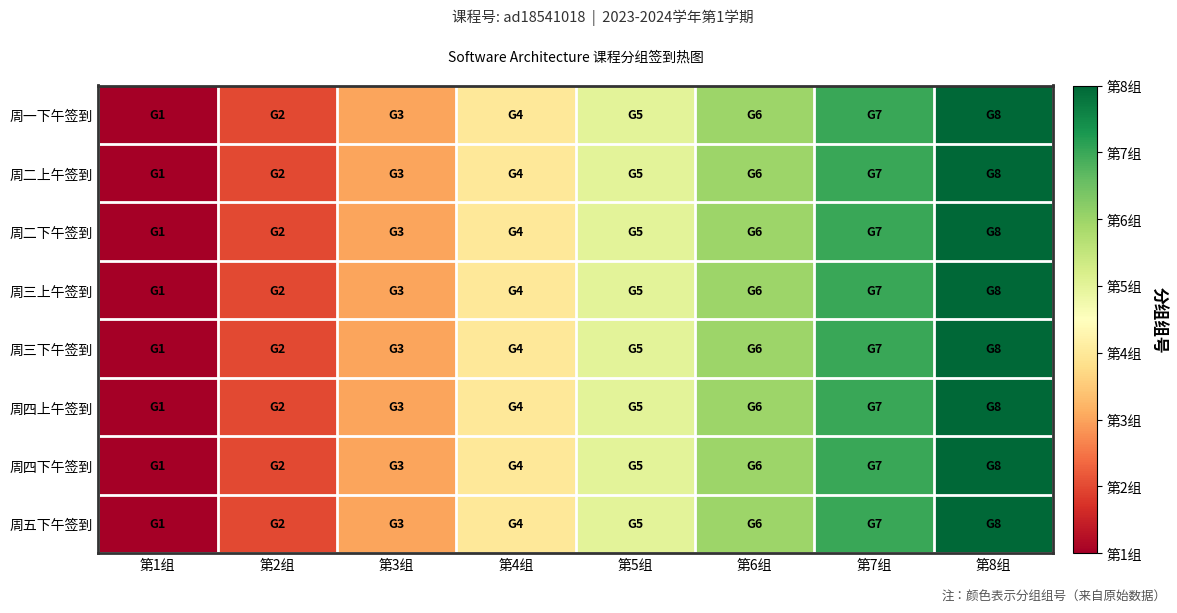

Reading left to right, extract all data points from this chart.

周一下午签到: 第1组=1	第2组=2	第3组=3	第4组=4	第5组=5	第6组=6	第7组=7	第8组=8
周二上午签到: 第1组=1	第2组=2	第3组=3	第4组=4	第5组=5	第6组=6	第7组=7	第8组=8
周二下午签到: 第1组=1	第2组=2	第3组=3	第4组=4	第5组=5	第6组=6	第7组=7	第8组=8
周三上午签到: 第1组=1	第2组=2	第3组=3	第4组=4	第5组=5	第6组=6	第7组=7	第8组=8
周三下午签到: 第1组=1	第2组=2	第3组=3	第4组=4	第5组=5	第6组=6	第7组=7	第8组=8
周四上午签到: 第1组=1	第2组=2	第3组=3	第4组=4	第5组=5	第6组=6	第7组=7	第8组=8
周四下午签到: 第1组=1	第2组=2	第3组=3	第4组=4	第5组=5	第6组=6	第7组=7	第8组=8
周五下午签到: 第1组=1	第2组=2	第3组=3	第4组=4	第5组=5	第6组=6	第7组=7	第8组=8